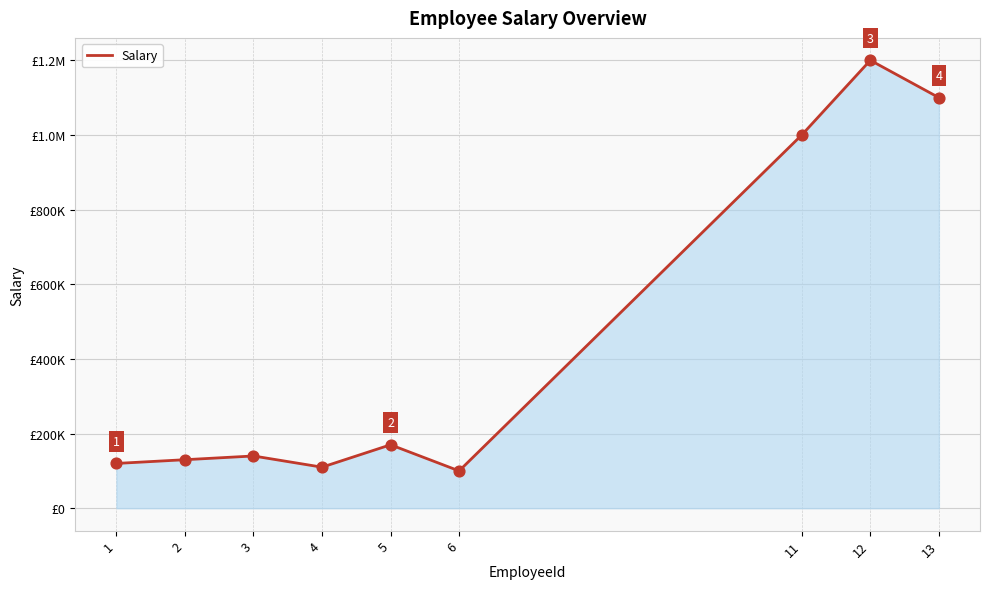

Does the chart have visible grid lines?

Yes